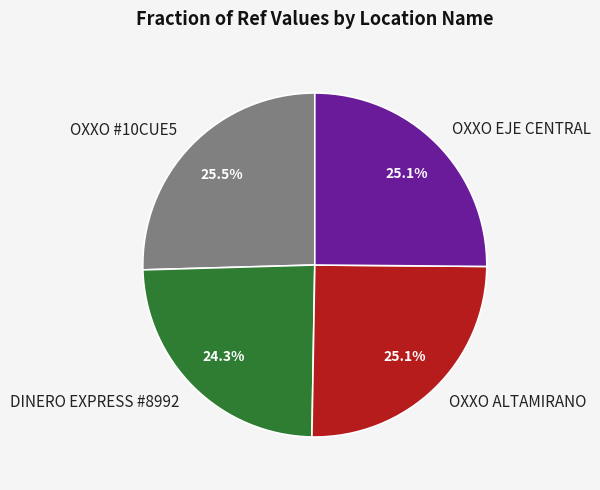

Which has a higher value, DINERO EXPRESS #8992 or OXXO #10CUE5?

OXXO #10CUE5